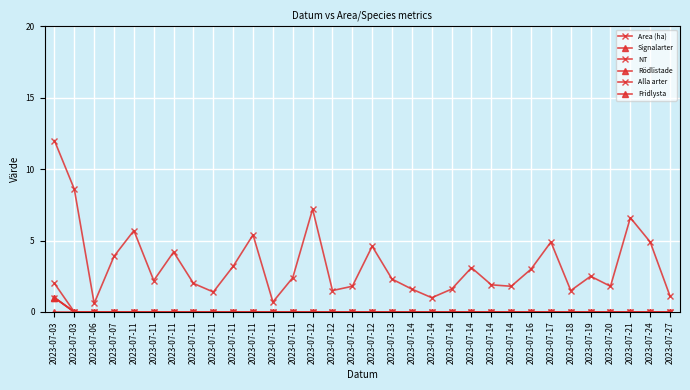

The value of Signalarter at 2023-07-24 is -0.4. True or false?

False